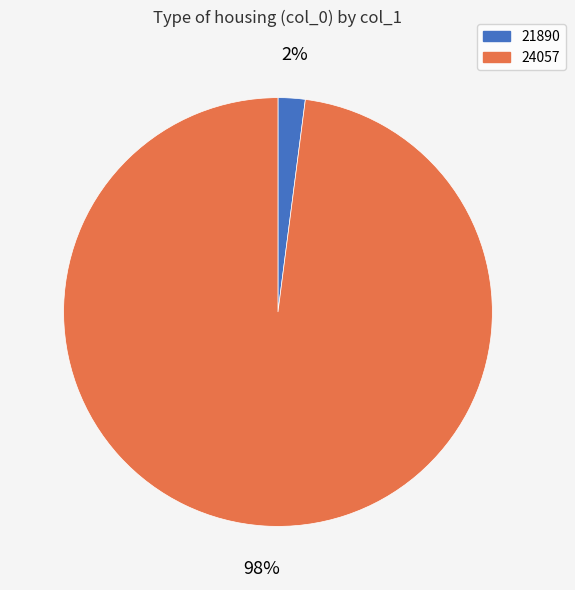

Is 24057 the majority of the pie?

Yes